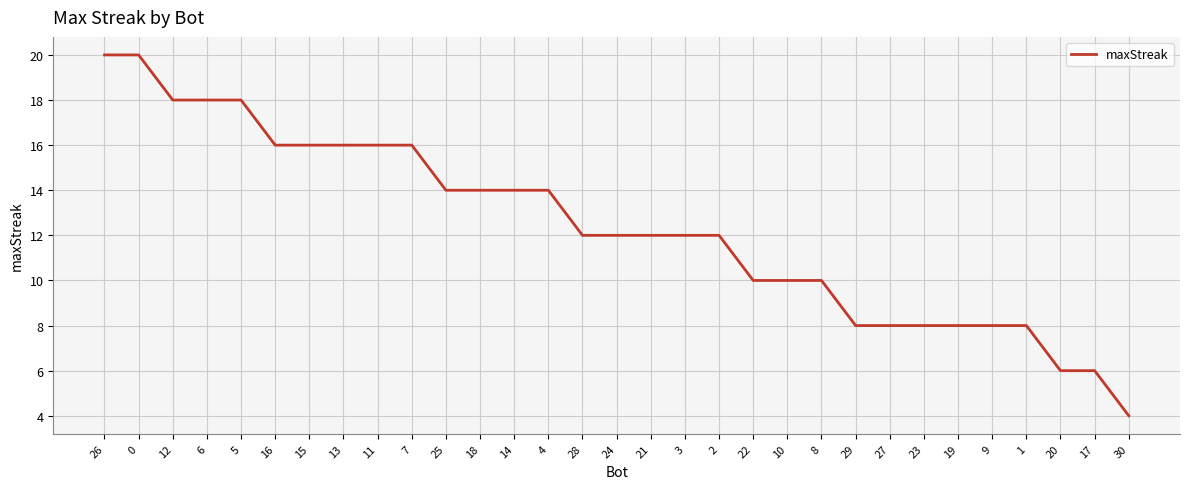

The value at 10 is 17. True or false?

False